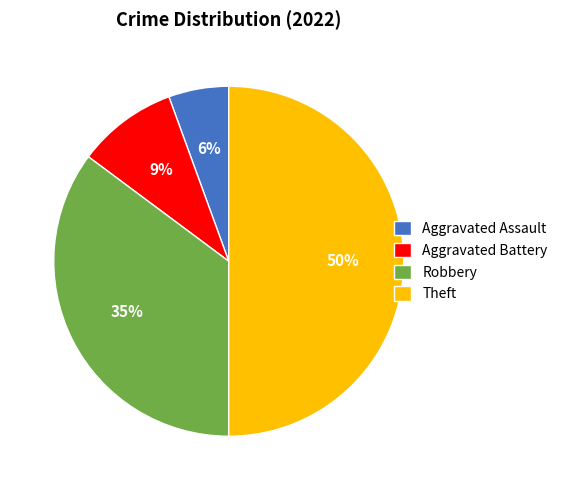

What is the largest slice in the pie chart?

Theft